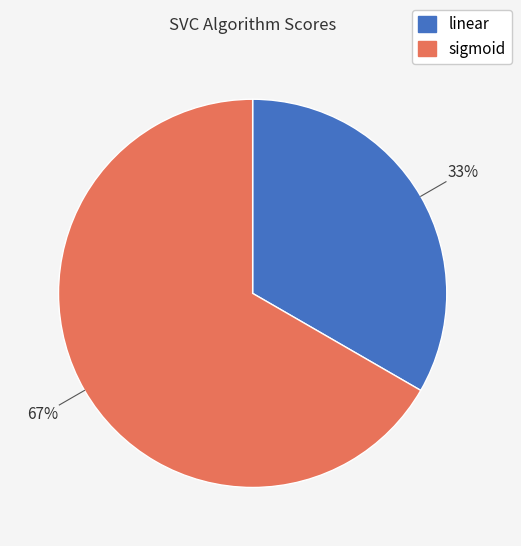

What percentage is the sigmoid slice, to the nearest percent?

67%